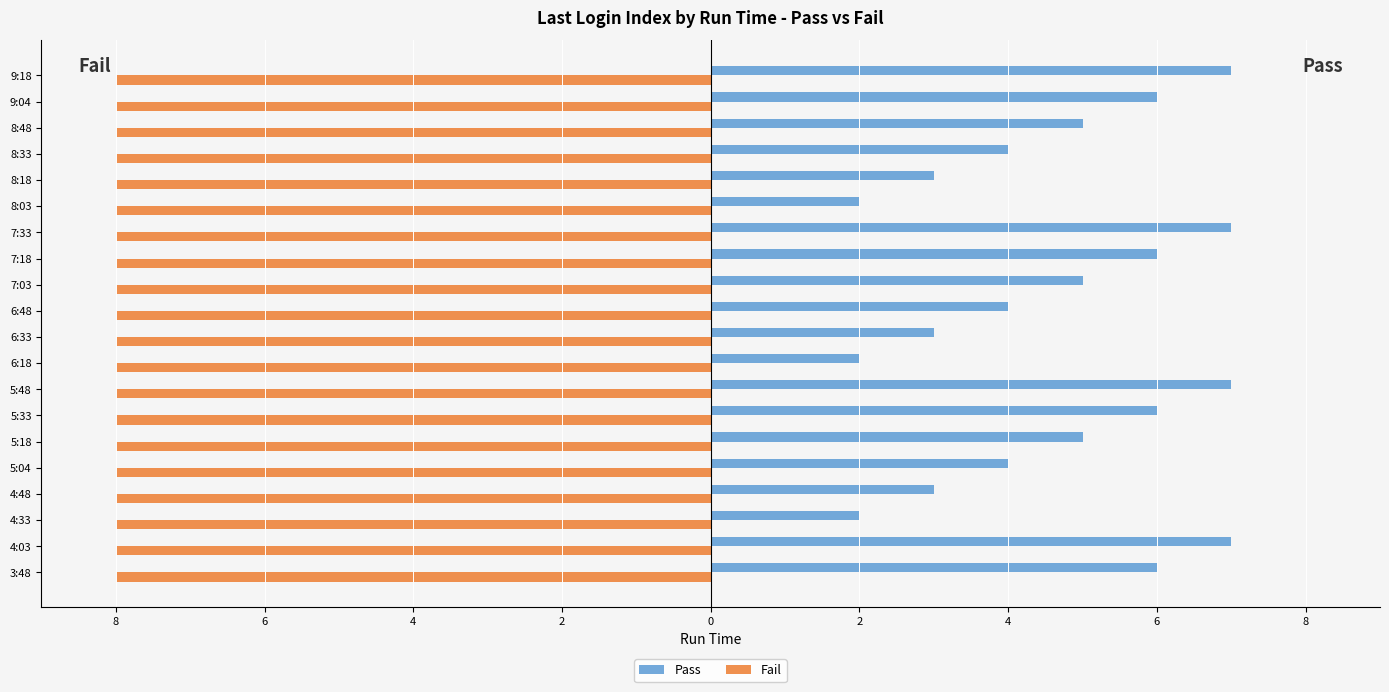

What are all the series names shown in the legend?

Pass, Fail